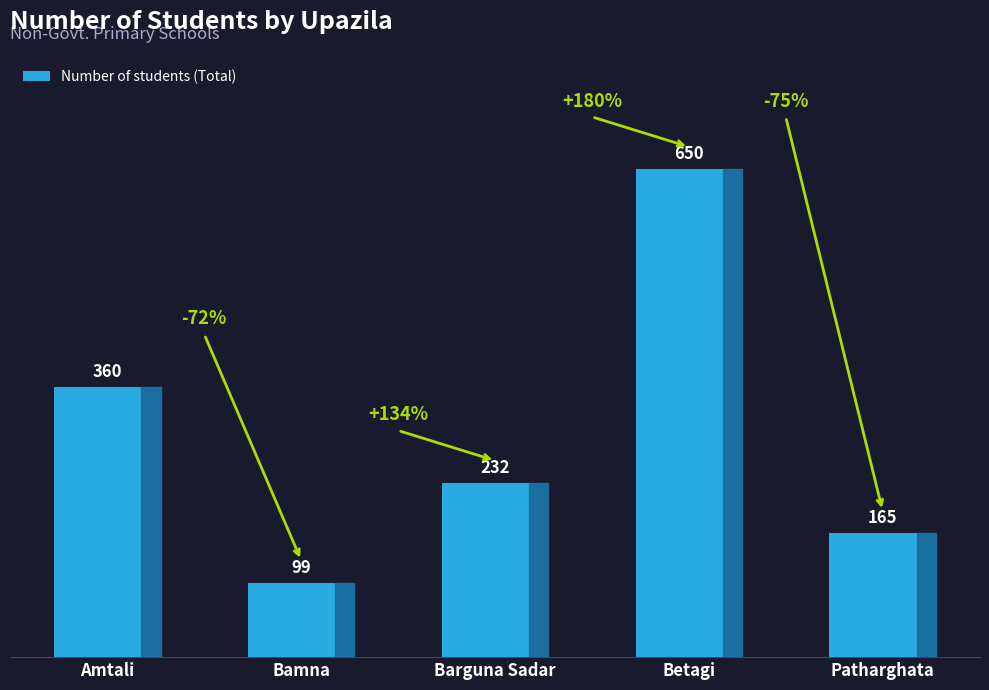

What is the change in value from Amtali to Patharghata?

-195